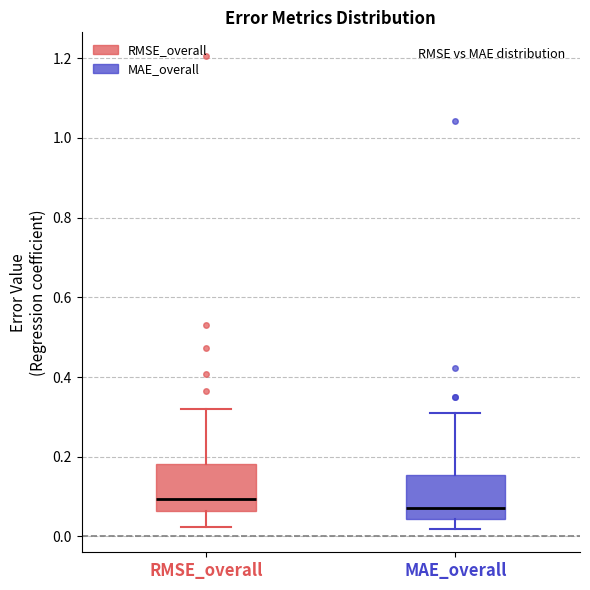

Reading left to right, transcribe this box plot: for each box, give where its median line is, the range the box spans, and where its two whiskers end, as read against the y-axis. The values are not printed on the chart, so give them approximately, as read against the axis.

RMSE_overall: median 0.10, box 0.06 to 0.18, whiskers 0.02 to 0.32
MAE_overall: median 0.08, box 0.04 to 0.16, whiskers 0.02 to 0.32